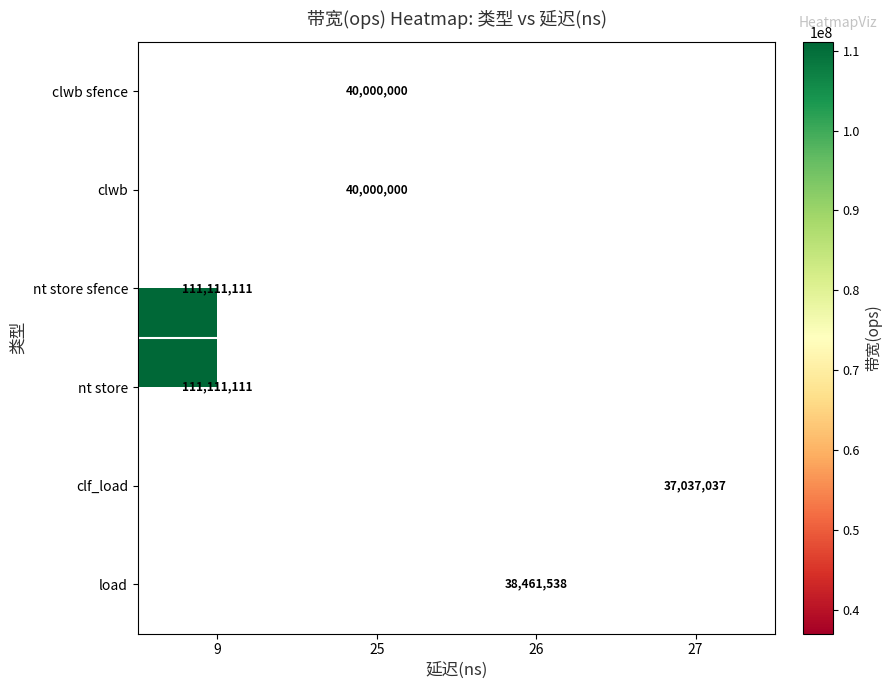

The clwb sfence series shows 40000000 at 25. True or false?

True